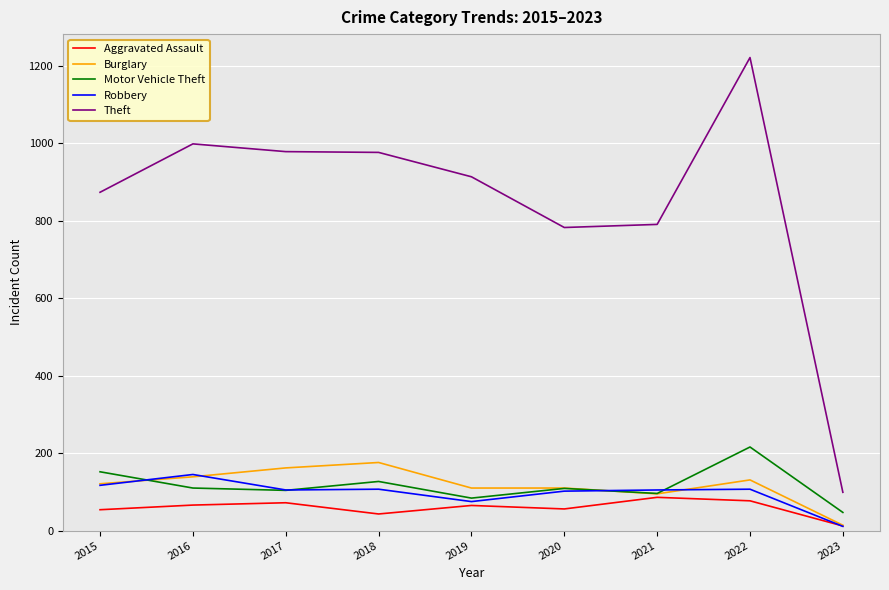

Between 2021 and 2022, which series saw the biggest shift?

Theft